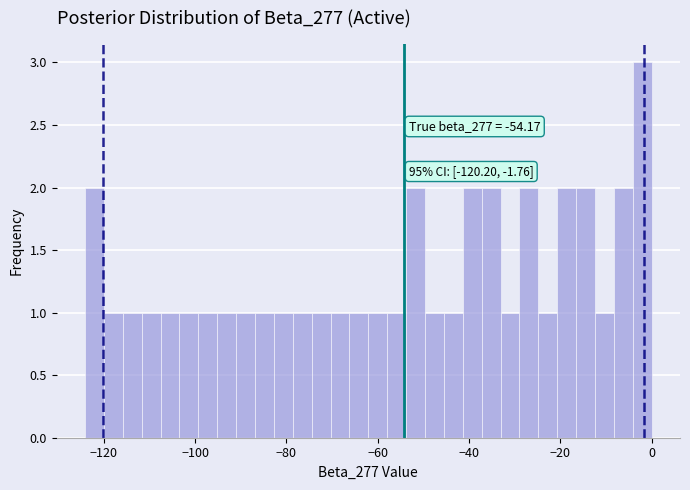

Around what value on the x-axis is the tallest bar? Give the approximate position of its centre, as read against the axis.

-2